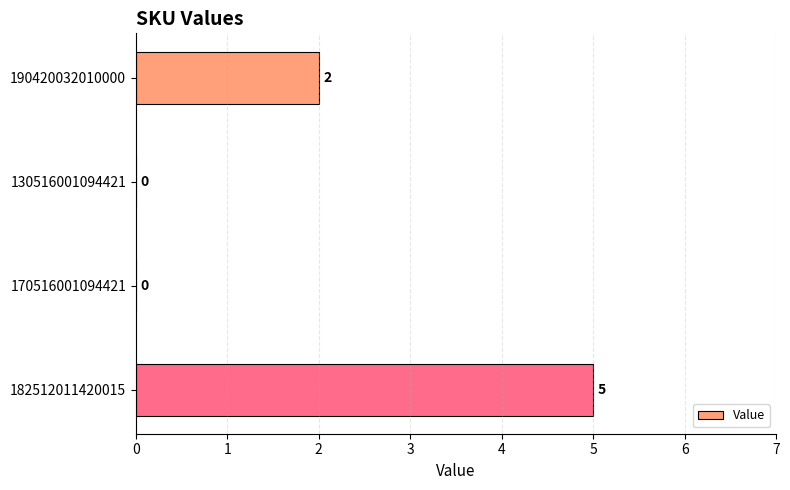

At which category does the chart reach its peak across all series?

182512011420015